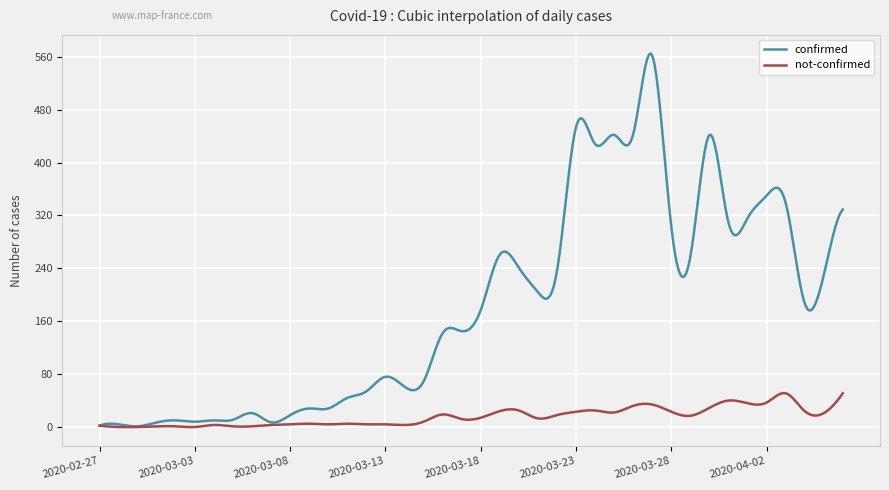

Which series has the largest total across all categories?

confirmed